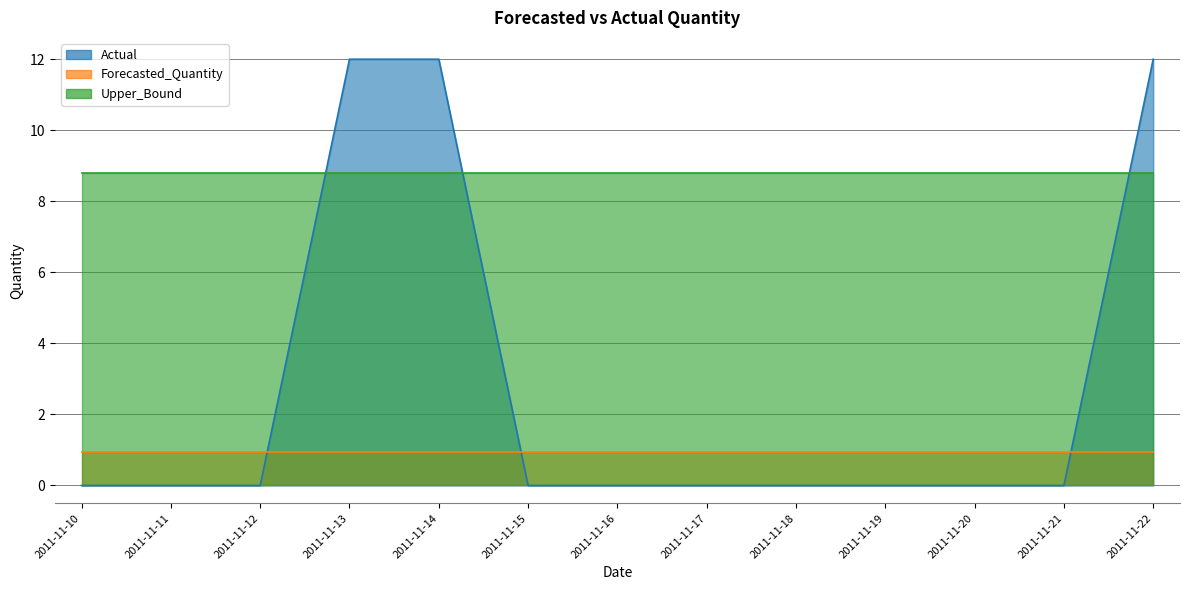

List the labels in order of Forecasted_Quantity value, smallest first.

2011-11-10, 2011-11-11, 2011-11-12, 2011-11-13, 2011-11-14, 2011-11-15, 2011-11-16, 2011-11-17, 2011-11-18, 2011-11-19, 2011-11-20, 2011-11-21, 2011-11-22